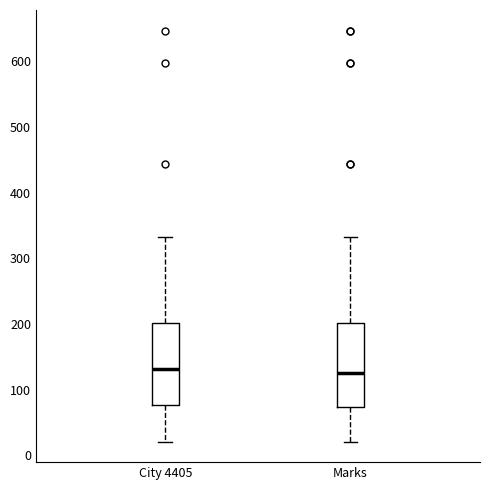

Where does the median line of the box for City 4405 sit on the y-axis? The values are not printed on the chart, so give them approximately, as read against the axis.

130